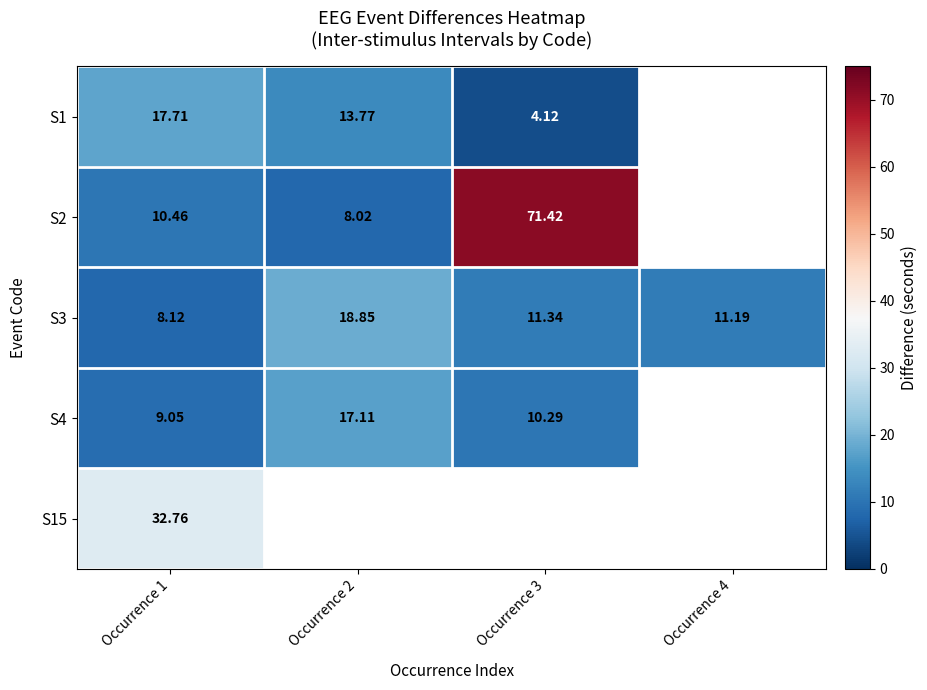

Is the value of S1 at Occurrence 2 greater than the value of S3 at Occurrence 1?

Yes